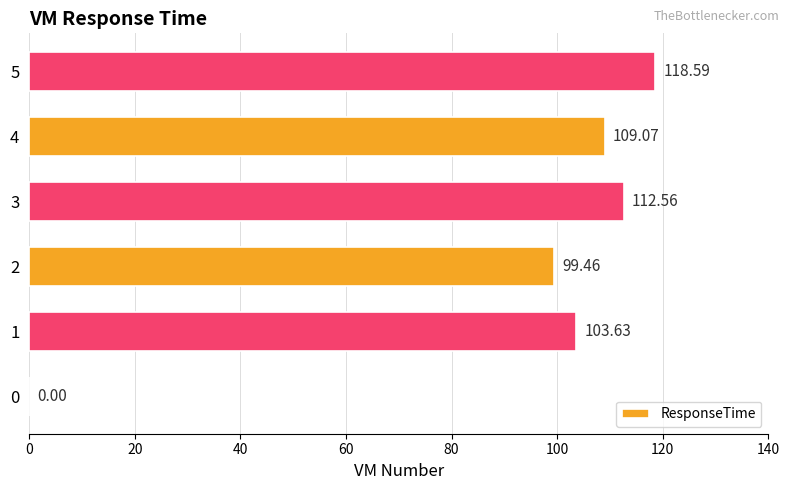

What is the ratio of the value at 5 to the value at 3?

1.1